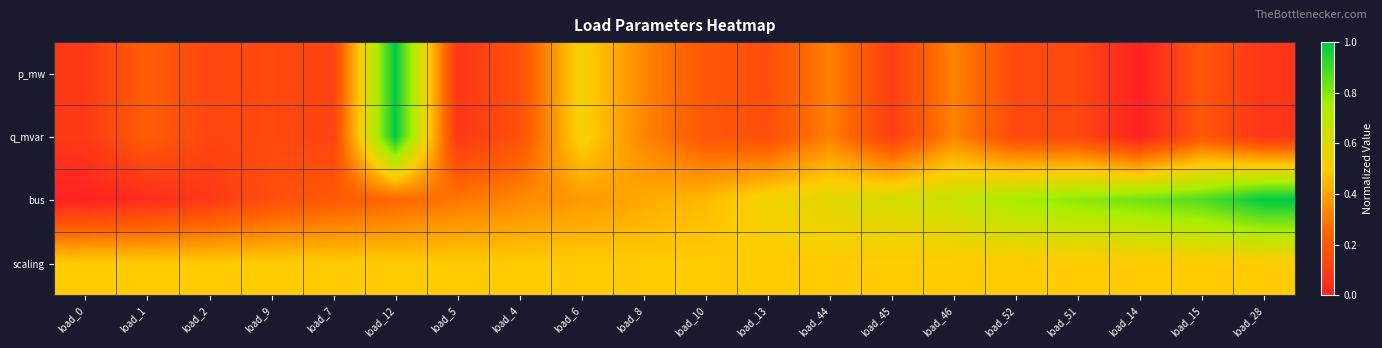

Rank the series by their maximum value, from highest to lowest.

p_mw, q_mvar, bus, scaling